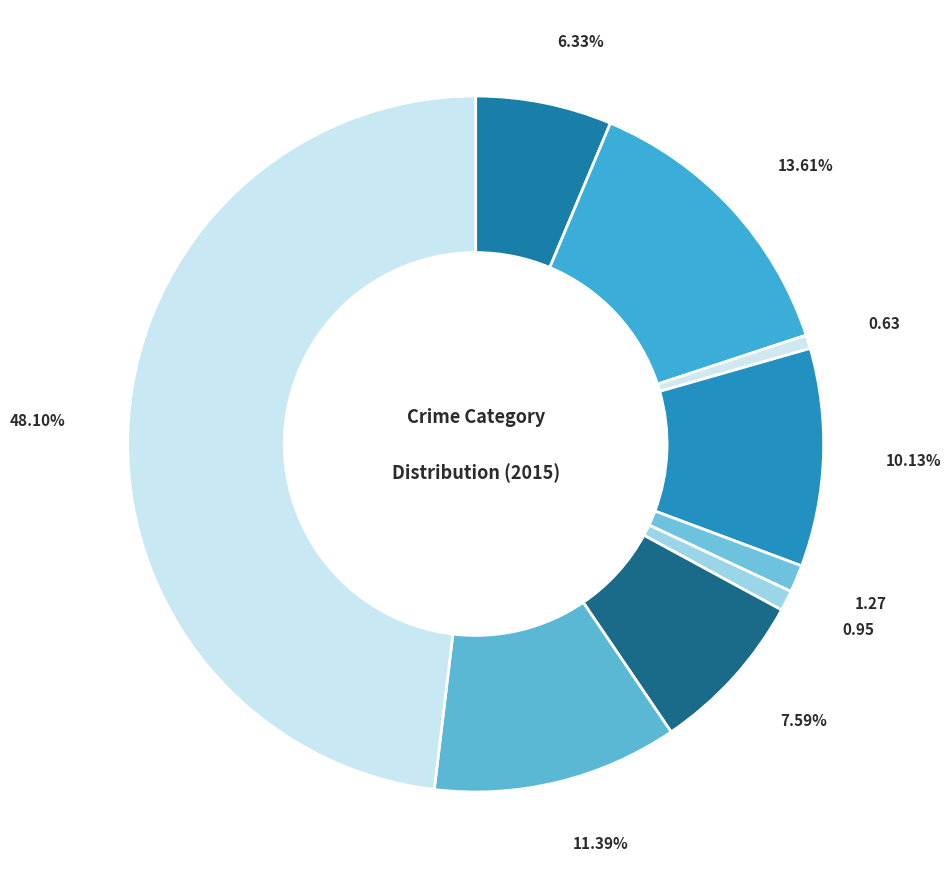

What percentage is the Aggravated Battery slice, to the nearest percent?

14%